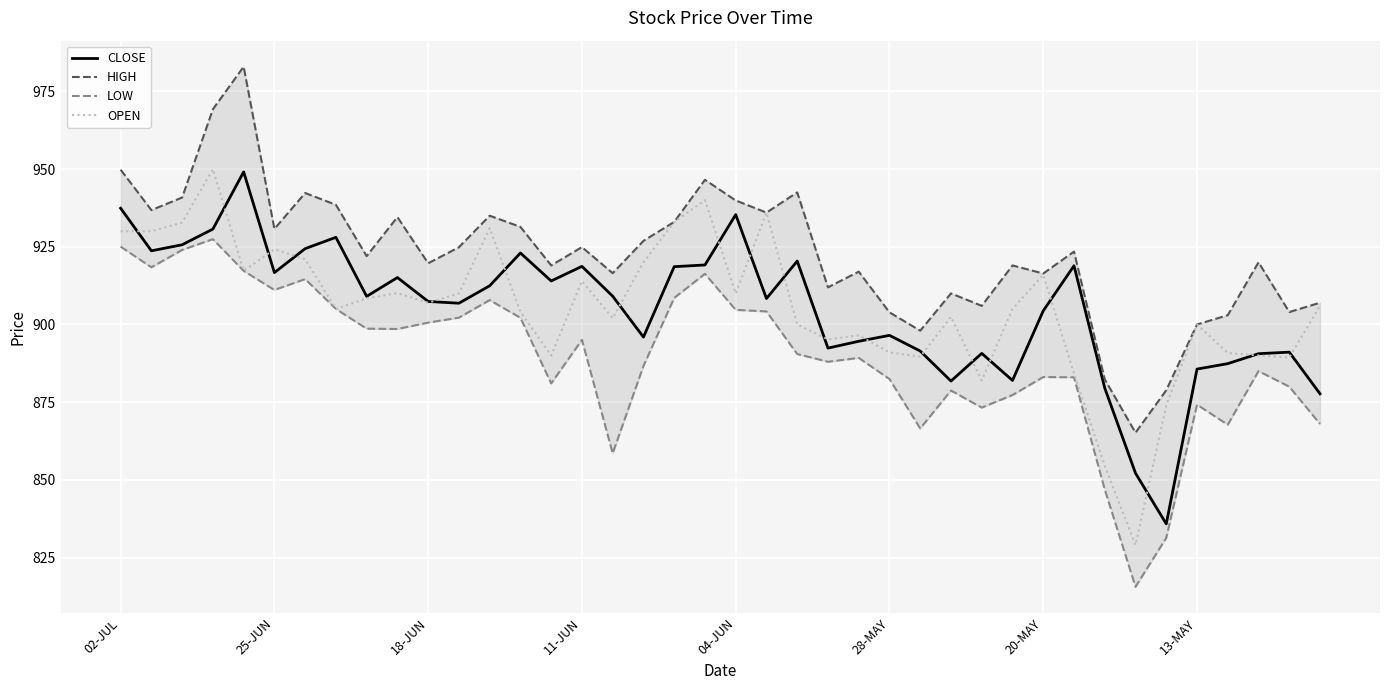

What is the lowest value of the CLOSE series?

835.9